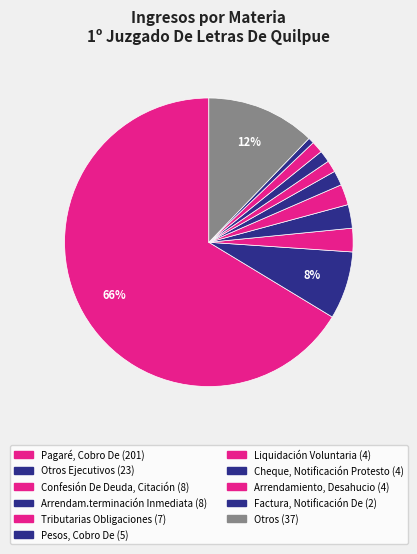

How many segments does this pie chart have?

11